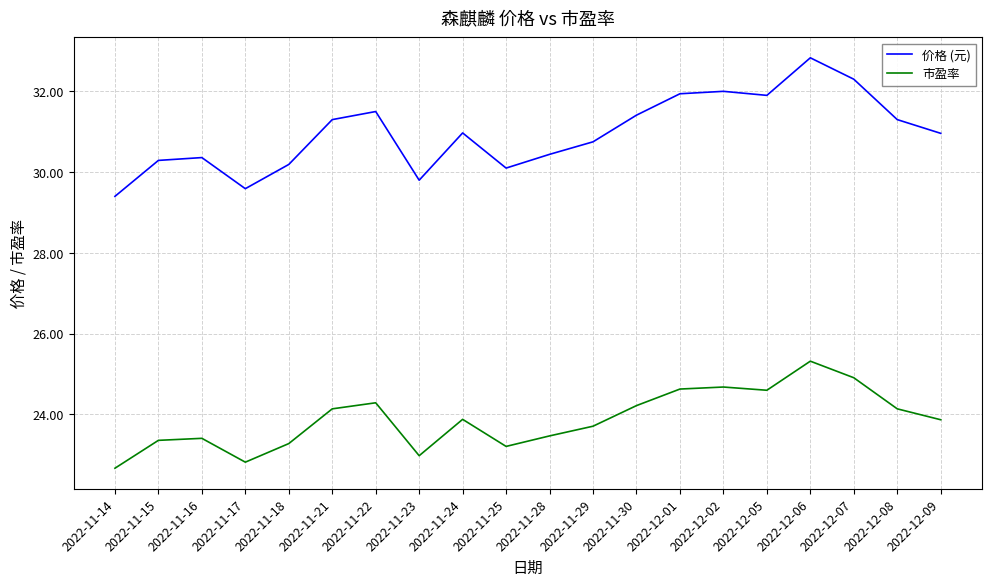

What is the spread (max minus min) of values at 2022-11-17?

6.8